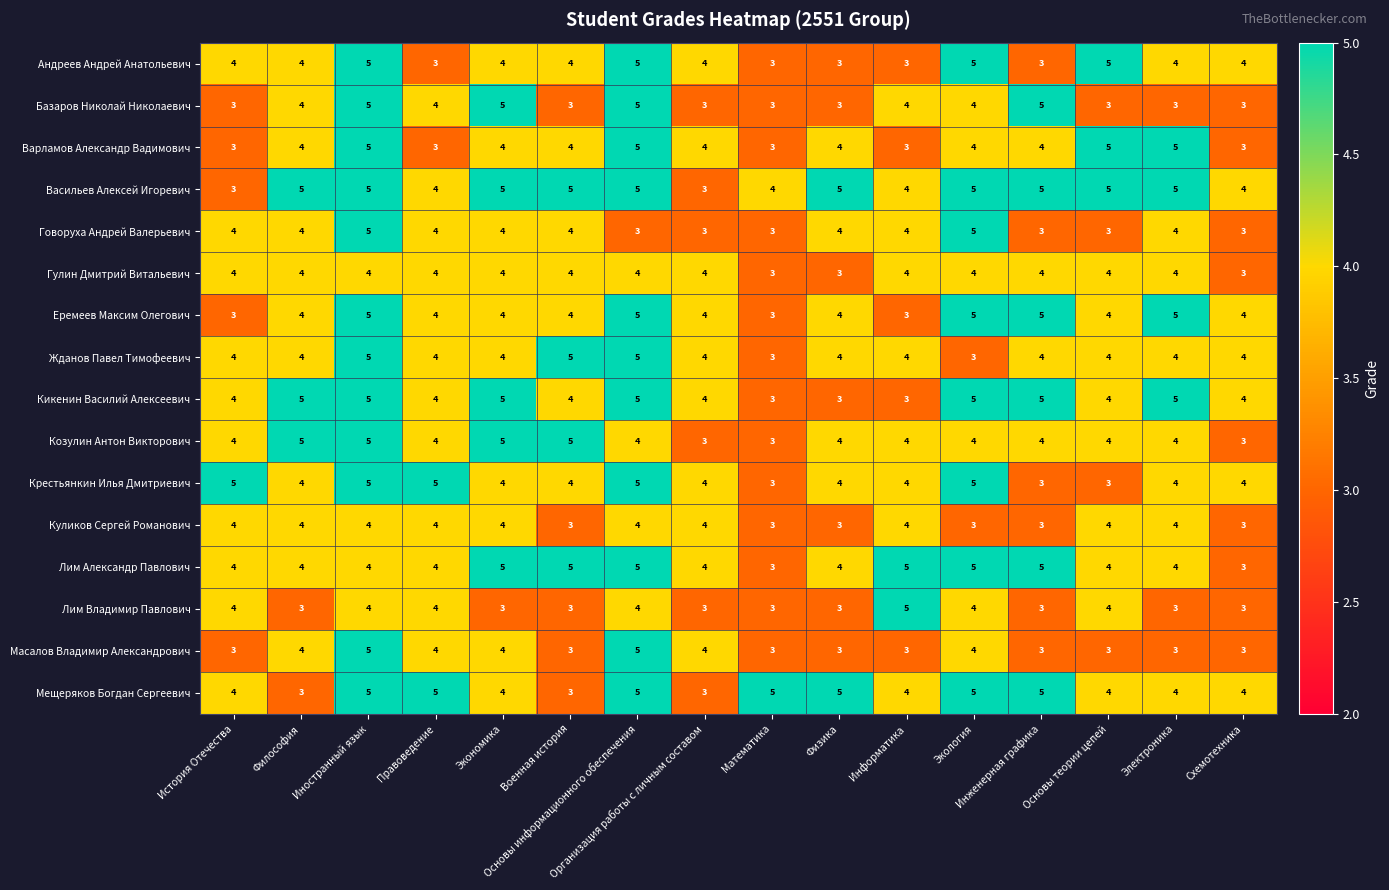

How many data points in Куликов Сергей Романович are less than 4?

6